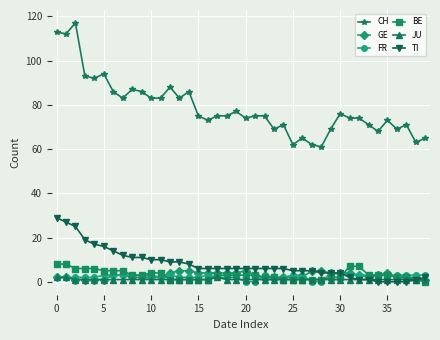

What is the value of the FR point at the 35th from the left?

3